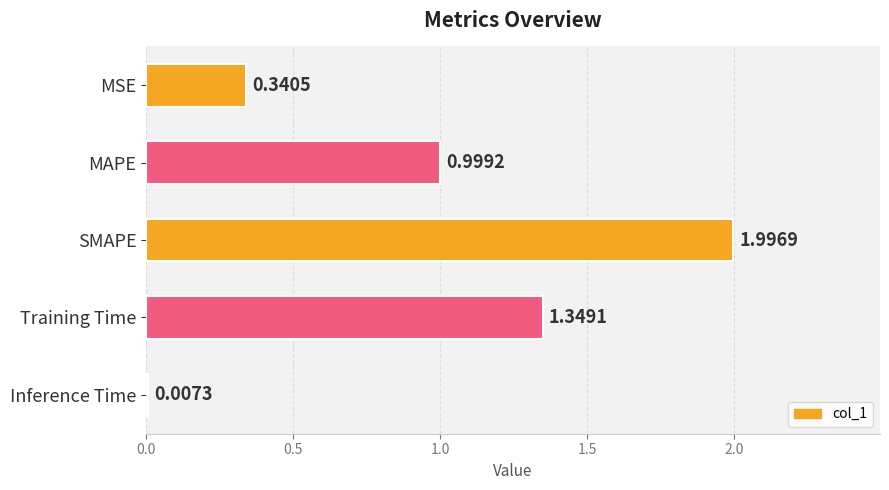

Which category has the highest value across all series?

SMAPE